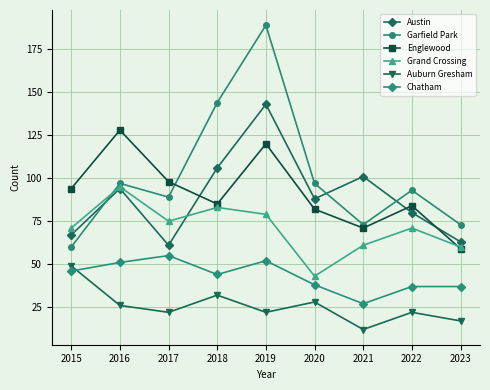

What is the spread (max minus min) of values at 2016?

102